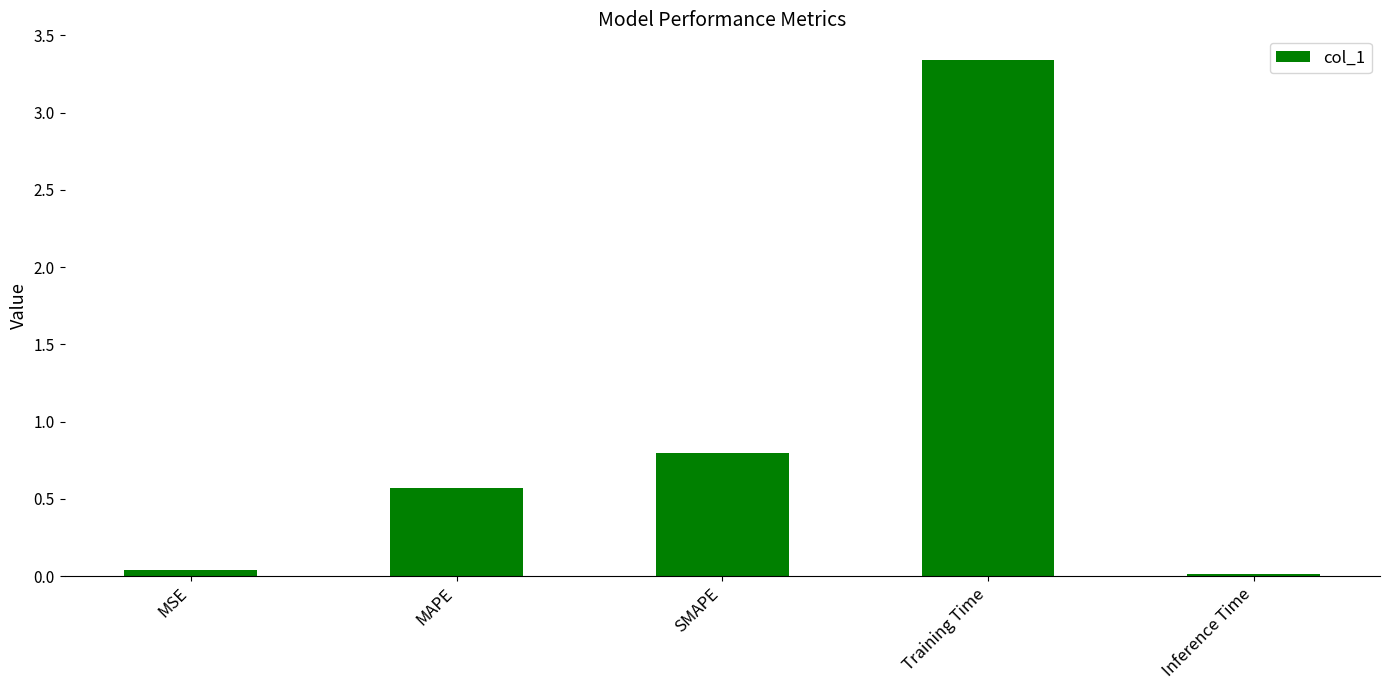

The value at Inference Time is 0.0. True or false?

True